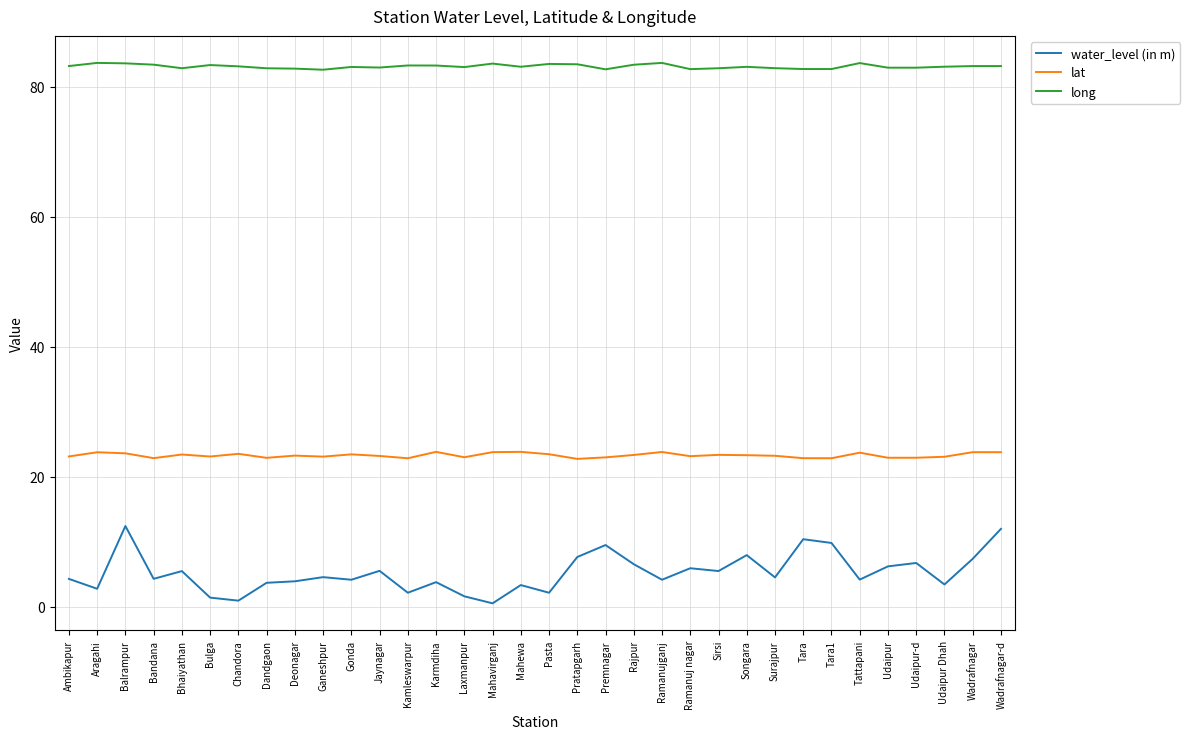

The value of lat at Laxmanpur is 35.3. True or false?

False